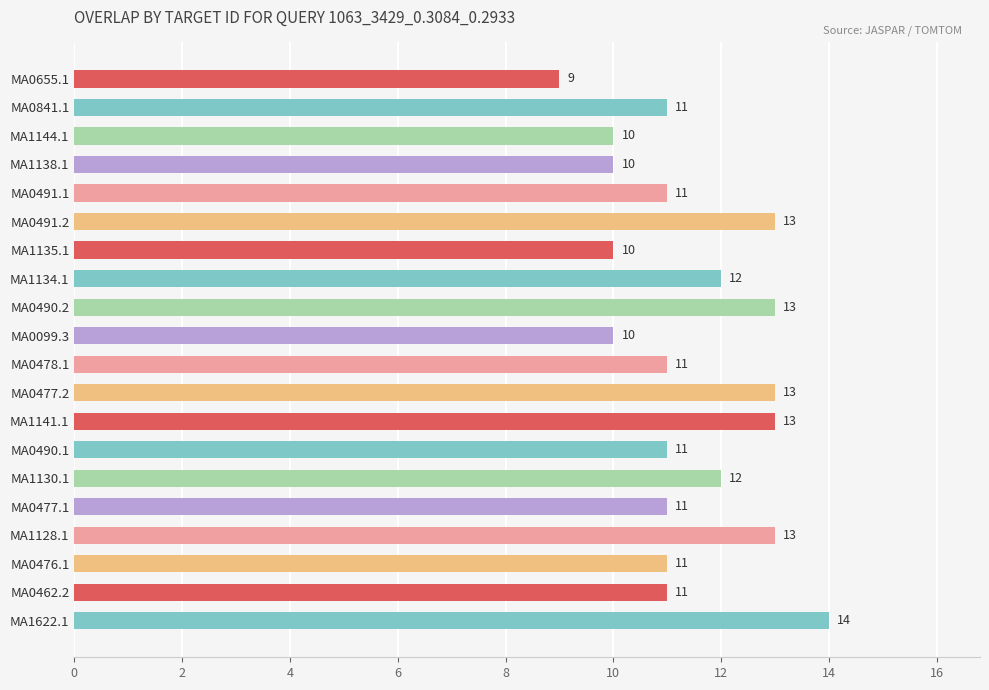

Which category has the highest value across all series?

MA1622.1